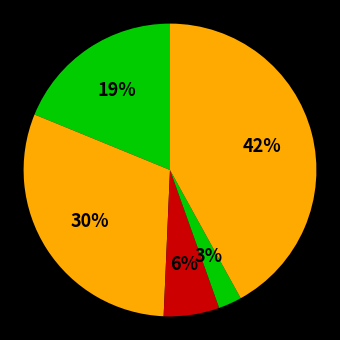

Count the number of slices in the pie.

5